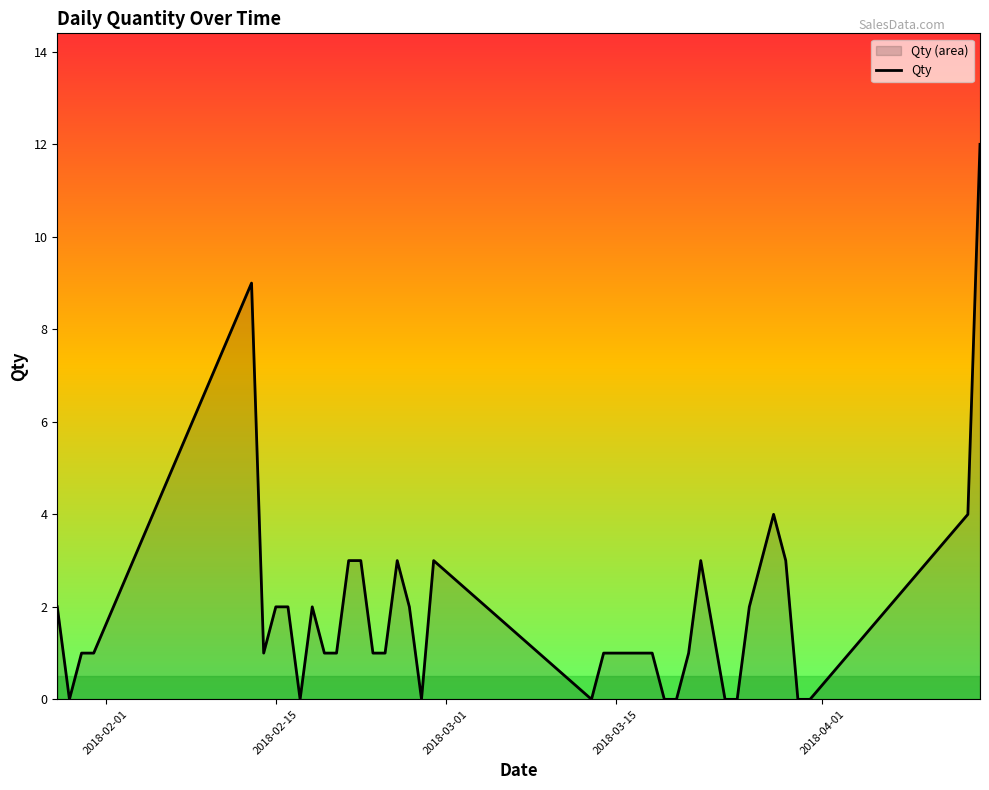

What is the value of the 24th point from the left?

1